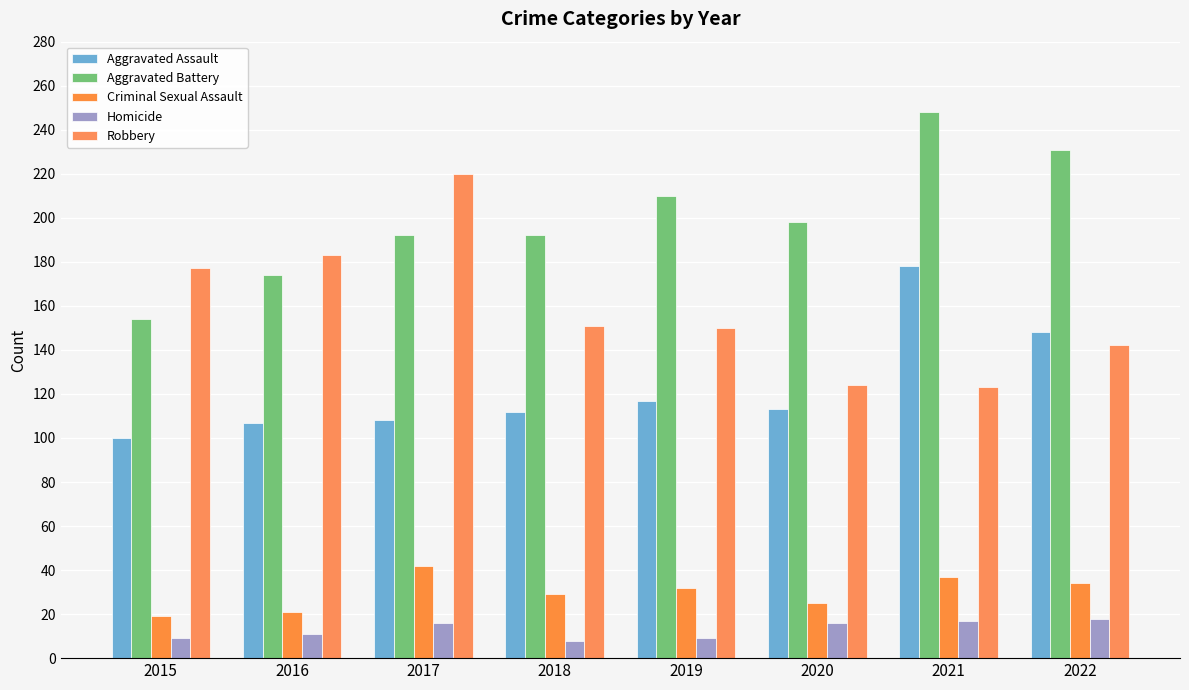

How many categories are shown in the chart?

8